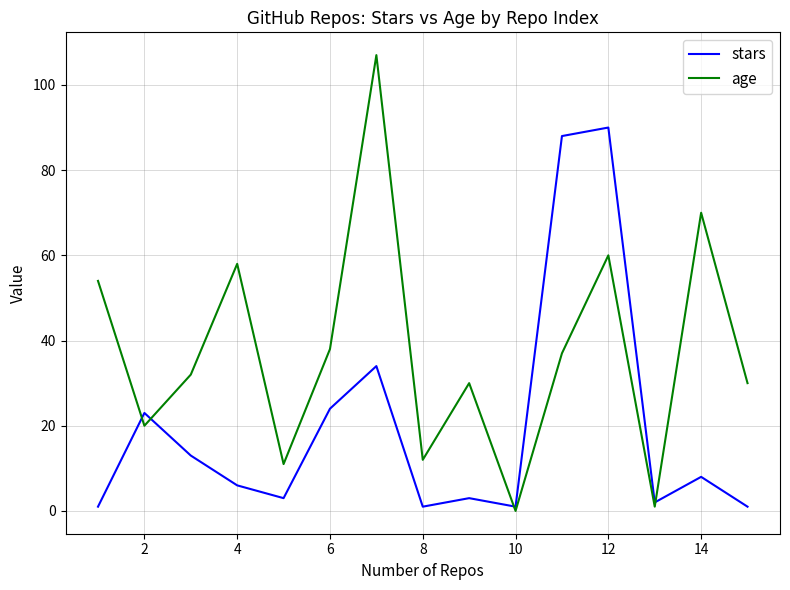

Which series has the largest total across all categories?

age